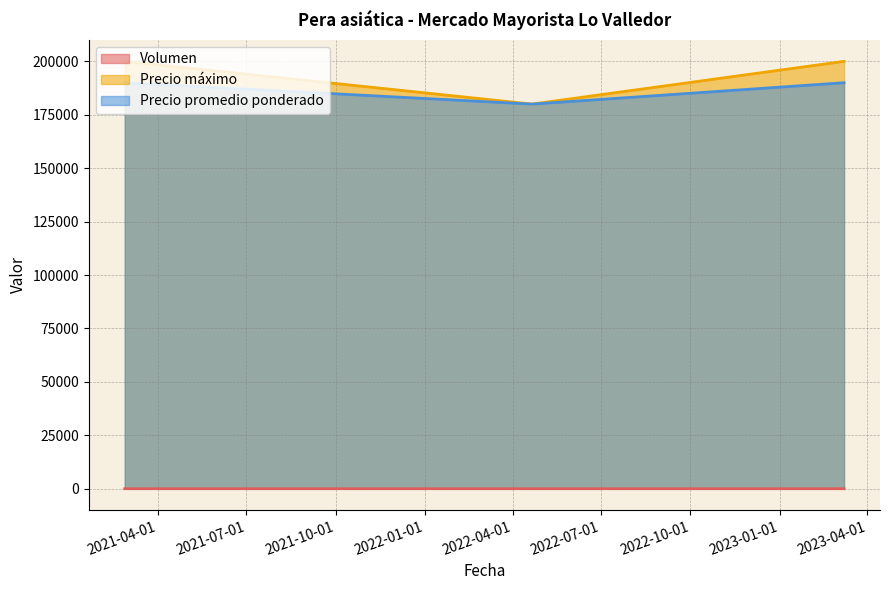

What is the difference between the maximum and minimum values in the Volumen series?

6